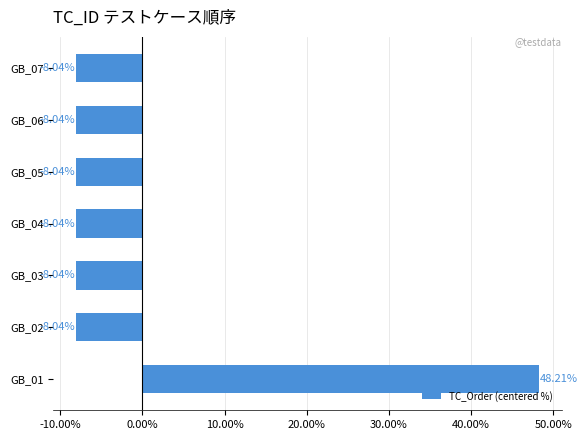

How many bars are there in total?

7